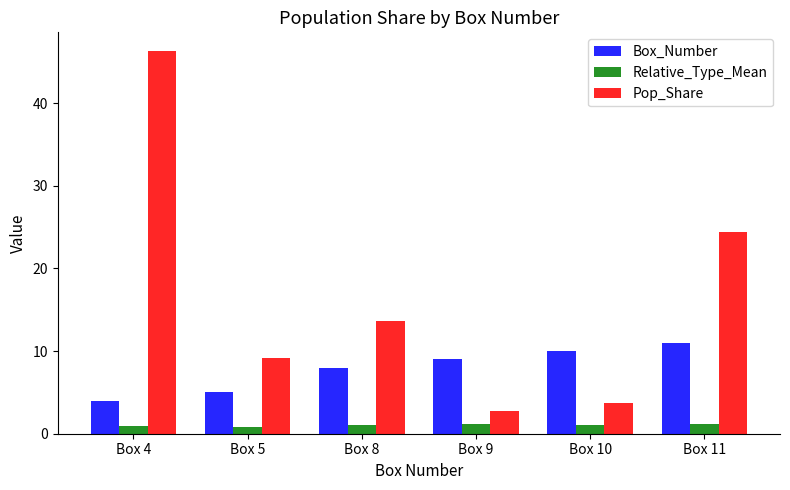

Is the value of Relative_Type_Mean at Box 9 greater than the value of Pop_Share at Box 5?

No